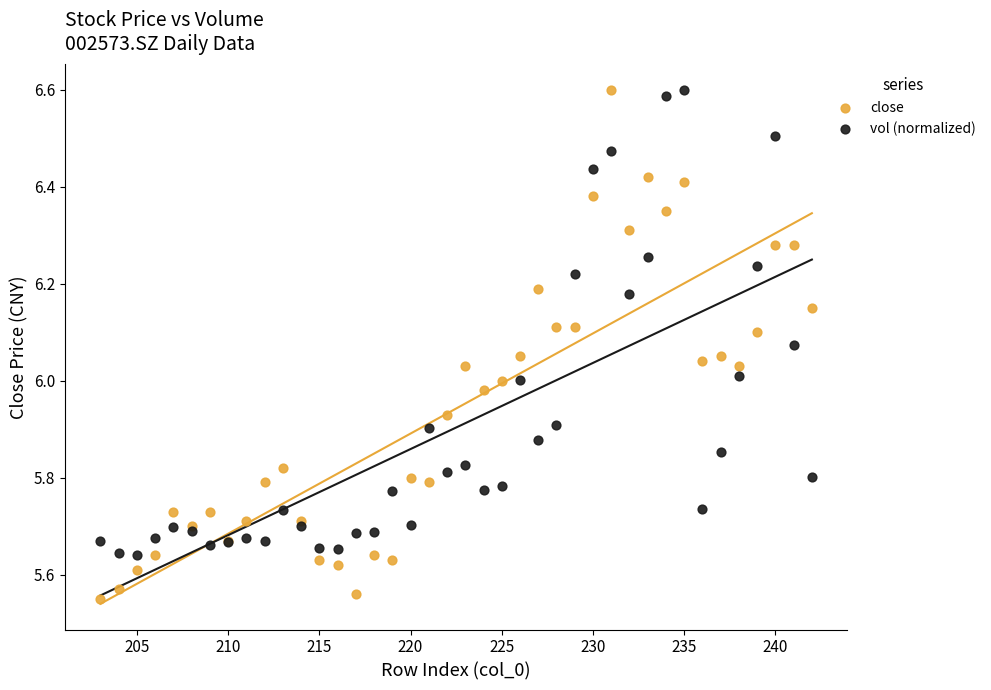

What is the X range (max minus min) for the scatter plot?

39.0